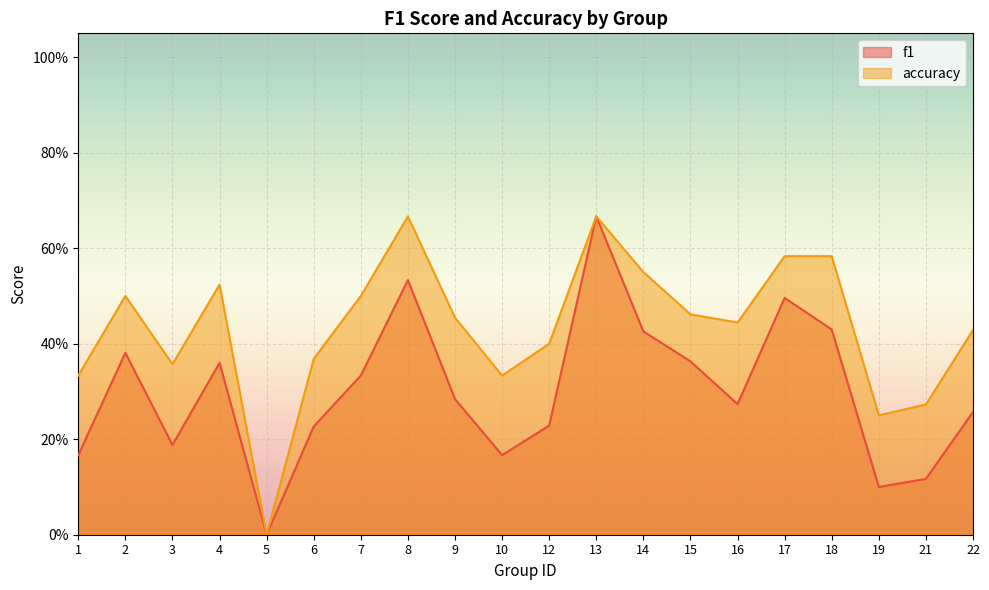

List the labels in order of accuracy value, largest first.

8, 13, 17, 18, 14, 4, 2, 7, 15, 9, 16, 22, 12, 6, 3, 1, 10, 21, 19, 5